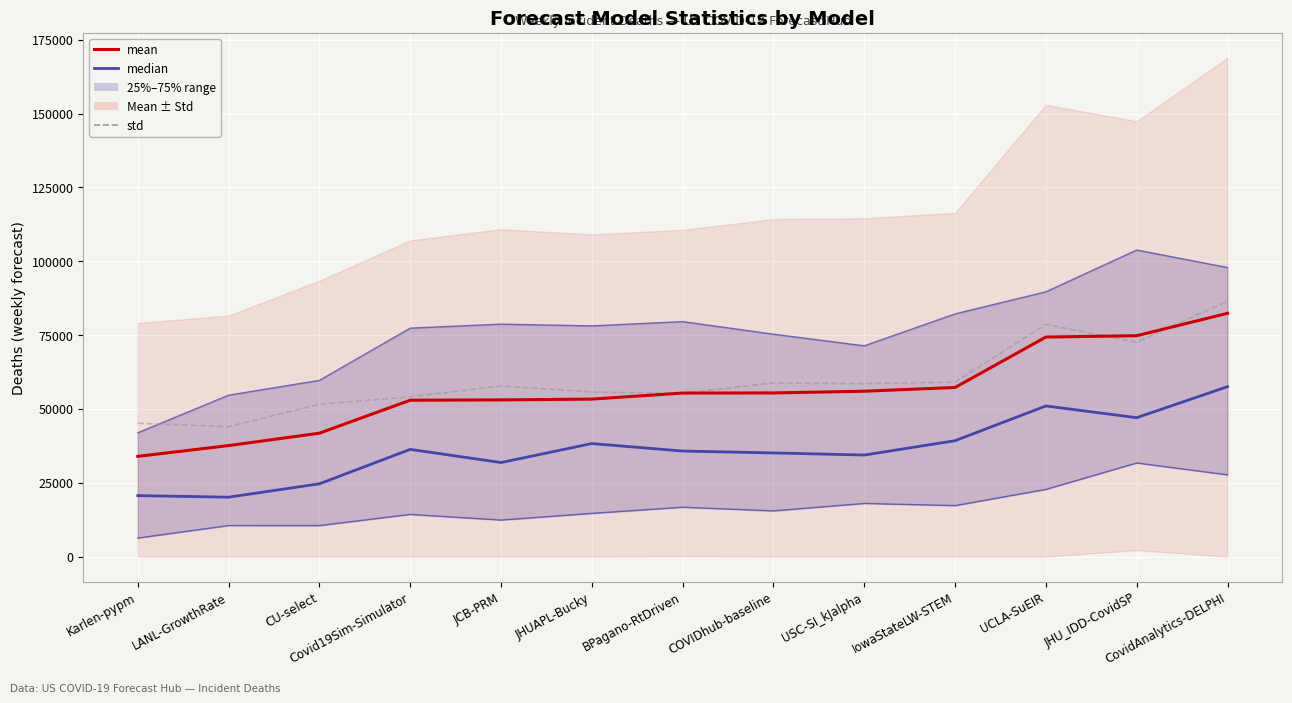

True or false: 75% and median cross at least once.

False